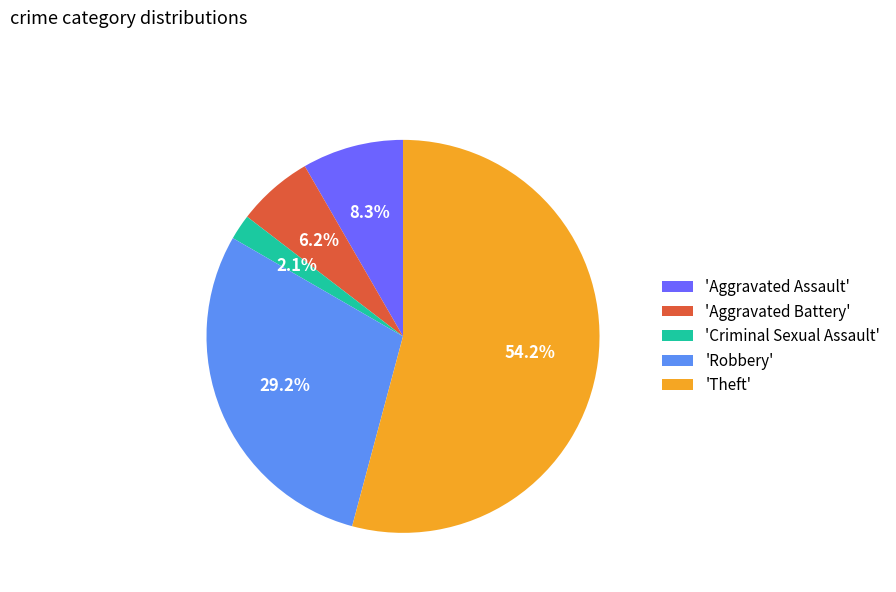

Between 'Robbery' and 'Aggravated Battery', which is larger?

'Robbery'